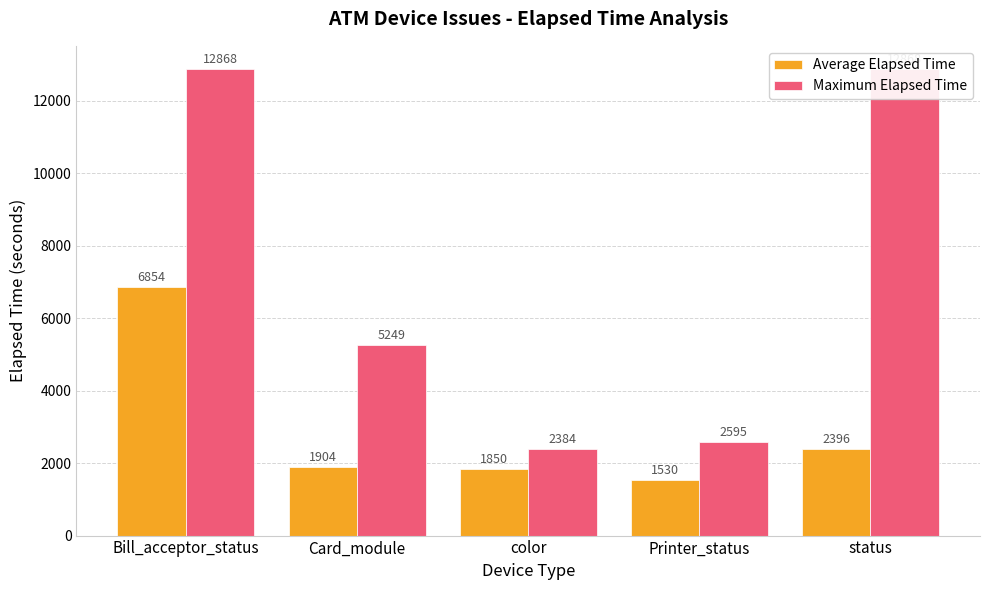

Which series has the largest total across all categories?

Maximum Elapsed Time